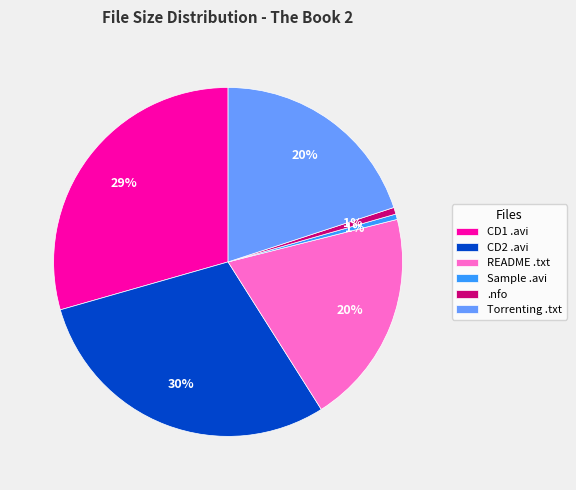

Is there any slice that represents more than half of the pie?

No